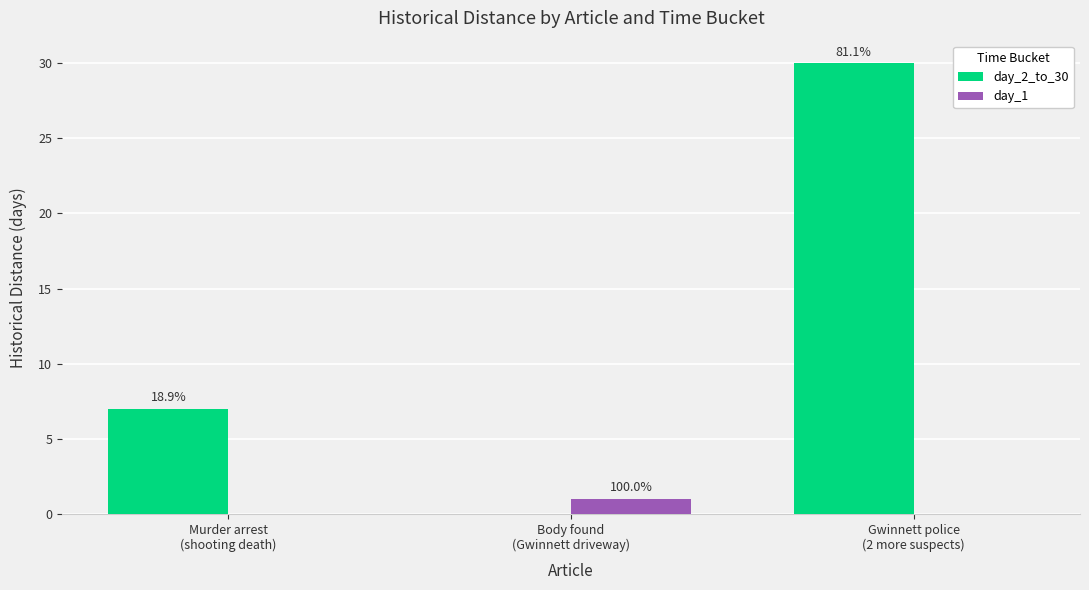

Are the bars horizontal?

No